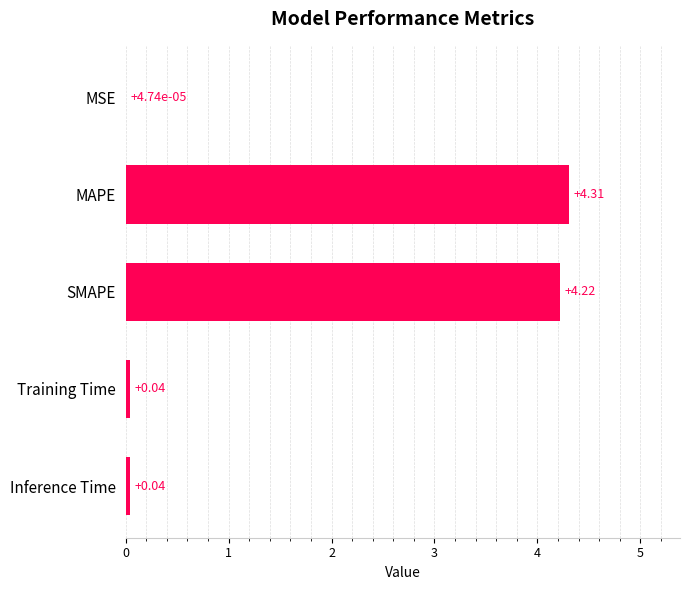

Which has a higher value, Training Time or MSE?

Training Time